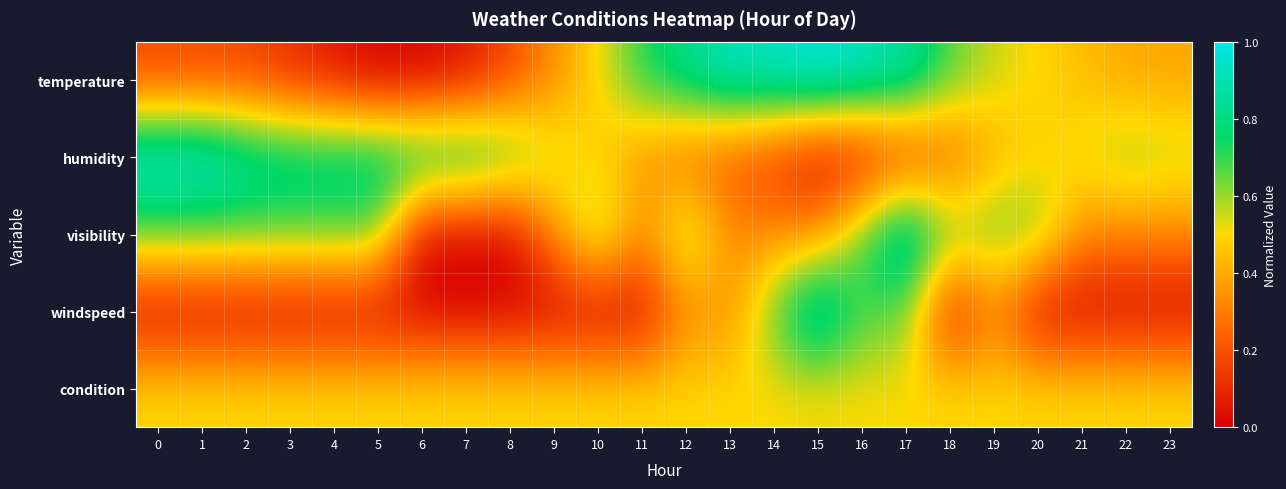

Which series changed the most between 4 and 8?

visibility